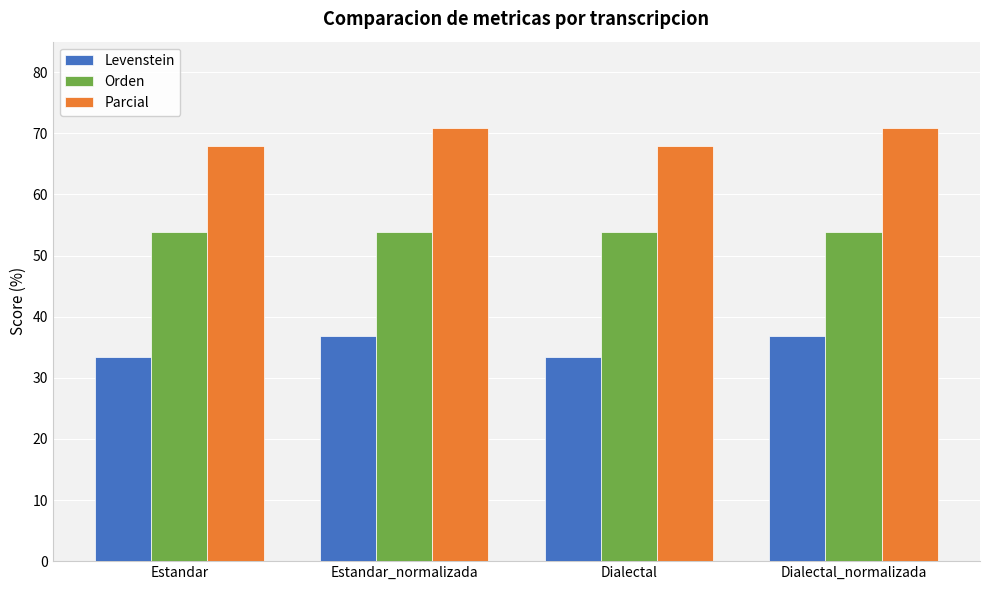

Is it true that Levenstein equals 36.8 at Dialectal_normalizada?

True